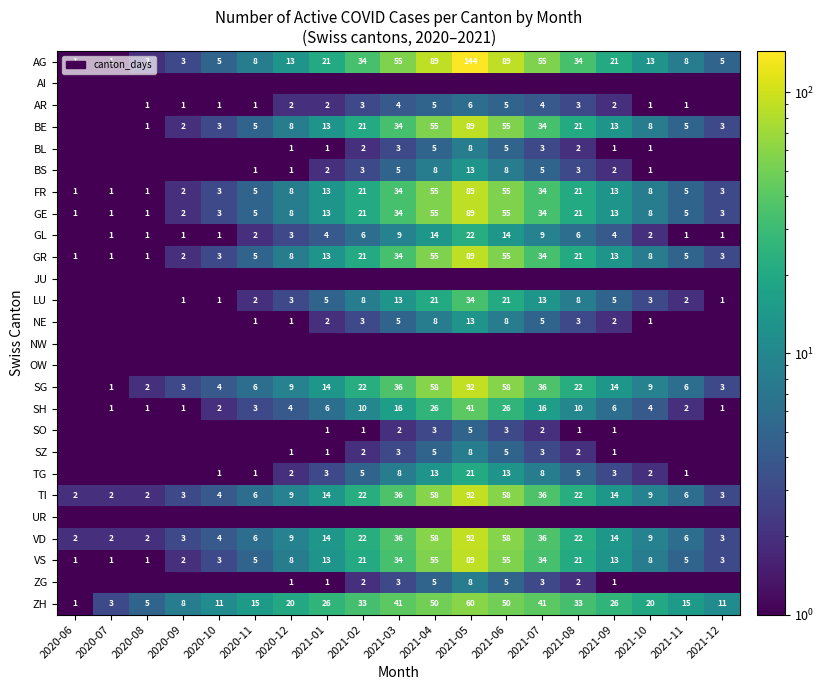

Which label corresponds to the largest value in the chart?

2021-05